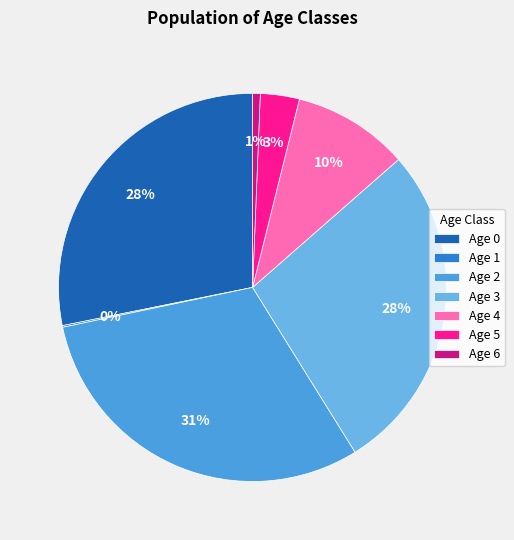

How much of the chart is everything except Age 6?

99.4%